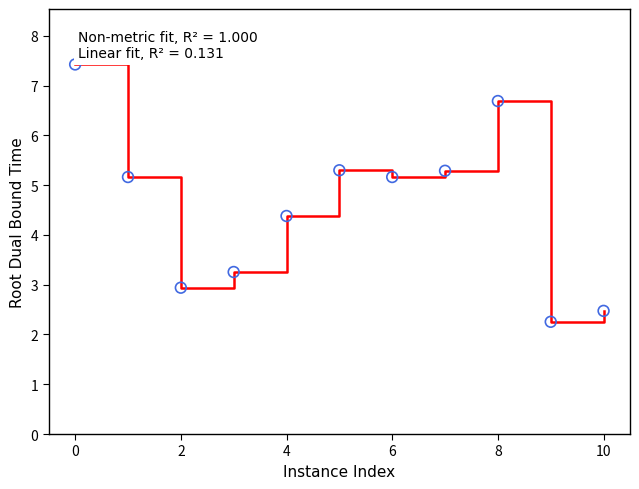

What is the maximum value shown in the chart?

7.4